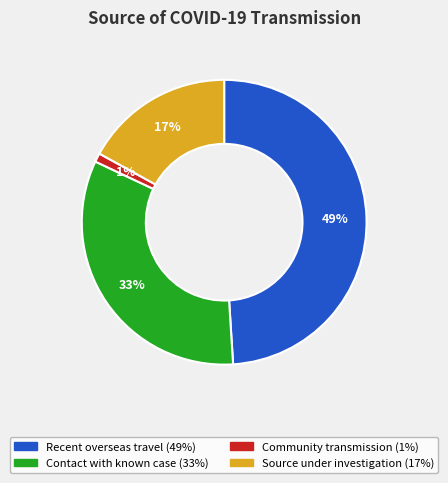

To the nearest percent, what is the average slice percentage?

25%